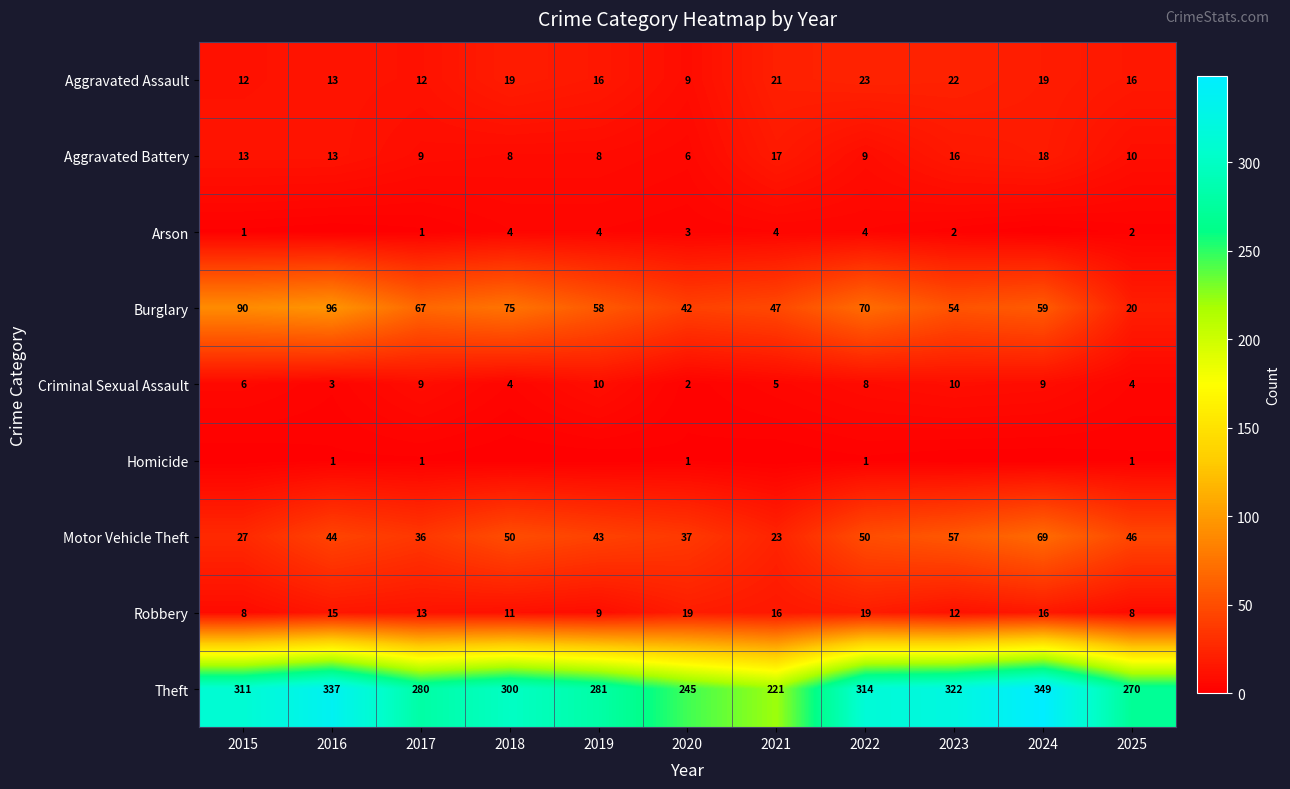

At how many categories does at least one series exceed 44?

11